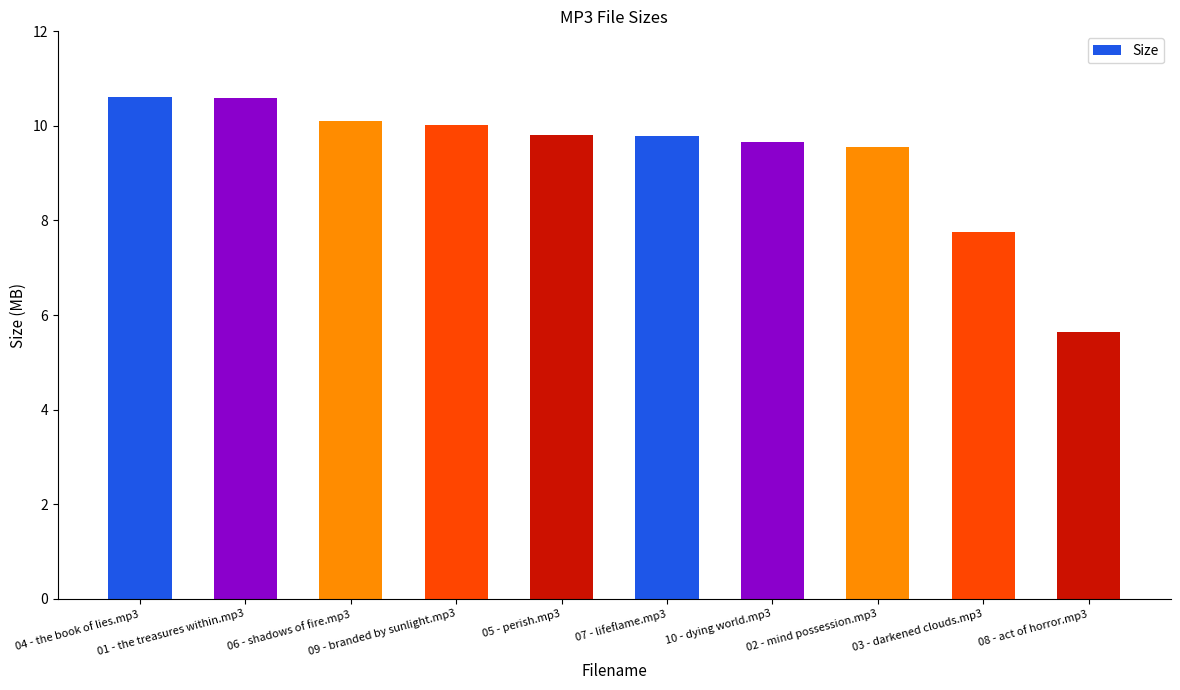

Reading left to right, transcribe all the data shown in this chart.

04 - the book of lies.mp3=10.6	01 - the treasures within.mp3=10.6	06 - shadows of fire.mp3=10.1	09 - branded by sunlight.mp3=10.0	05 - perish.mp3=9.8	07 - lifeflame.mp3=9.8	10 - dying world.mp3=9.7	02 - mind possession.mp3=9.6	03 - darkened clouds.mp3=7.8	08 - act of horror.mp3=5.7